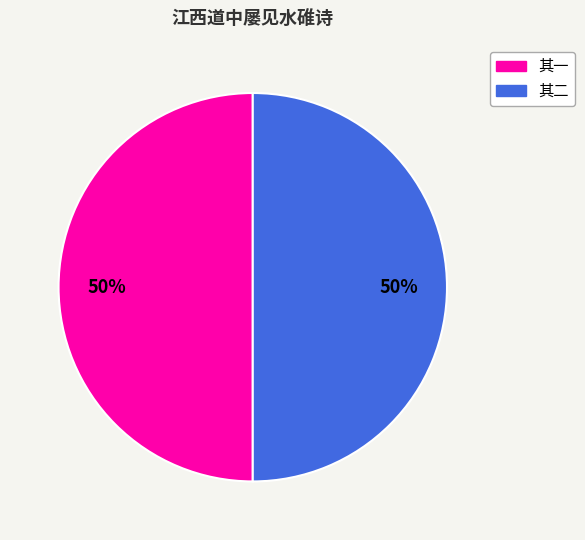

What percentage is the 其一 slice, to the nearest percent?

50%